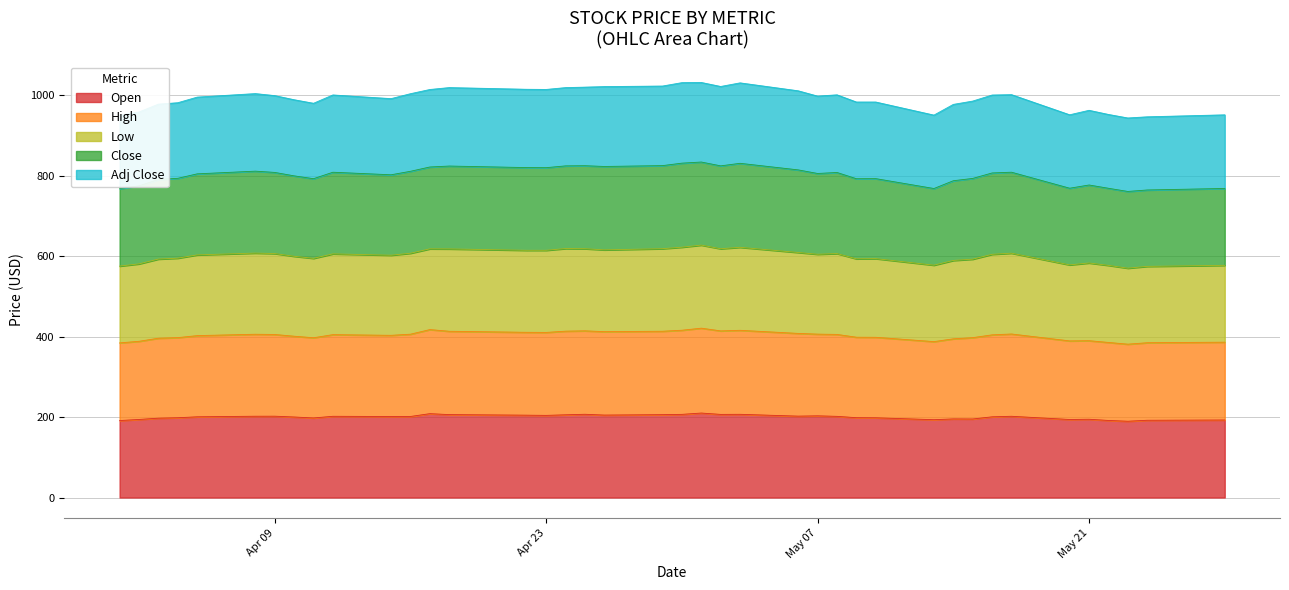

How many lines are shown in the chart?

5